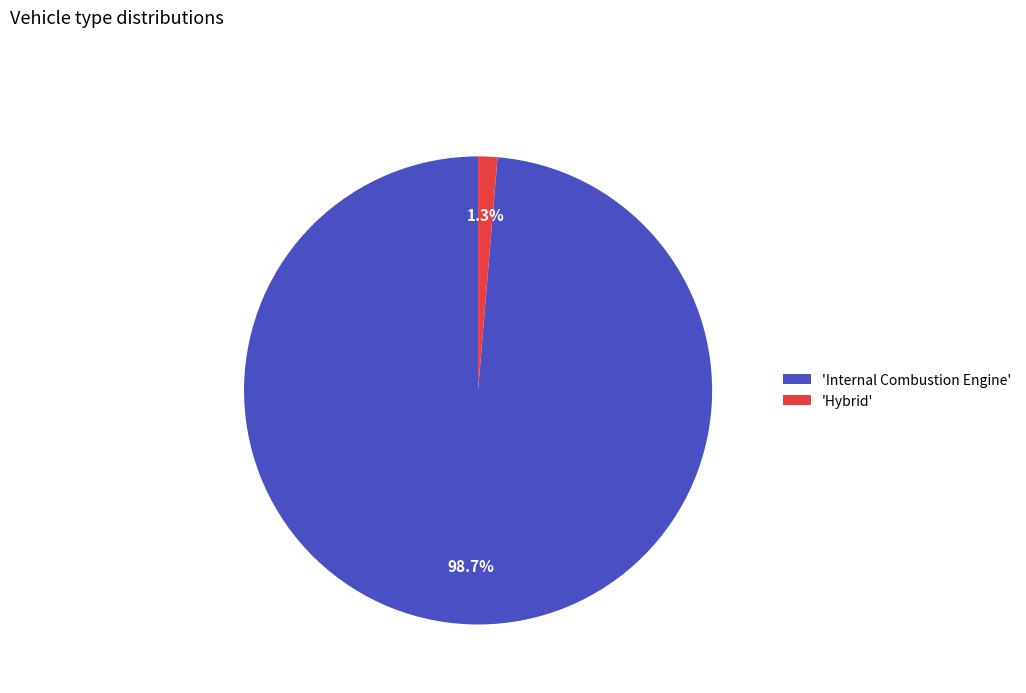

What percentage do 'Internal Combustion Engine' and 'Hybrid' together represent?

100.0%